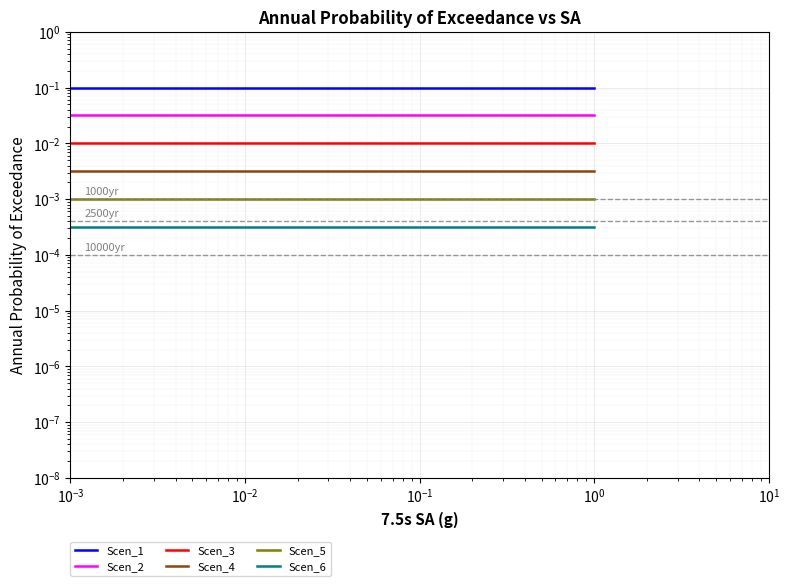

True or false: Scen_2 and Scen_6 cross at least once.

False